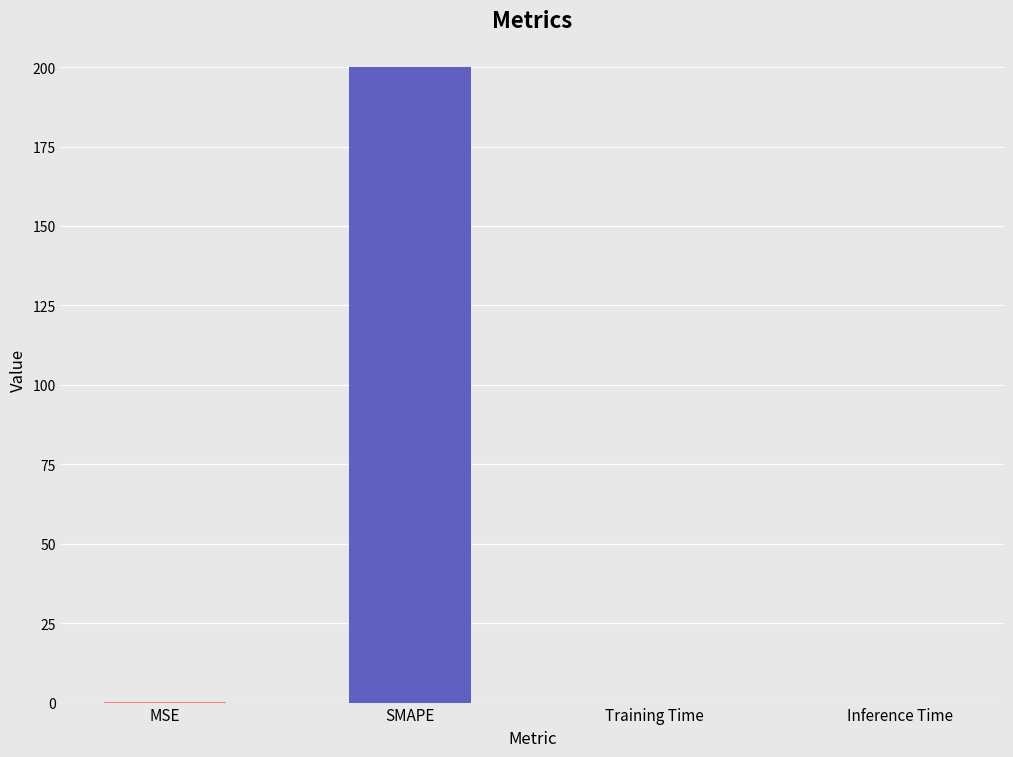

Count the number of data series in this chart.

1